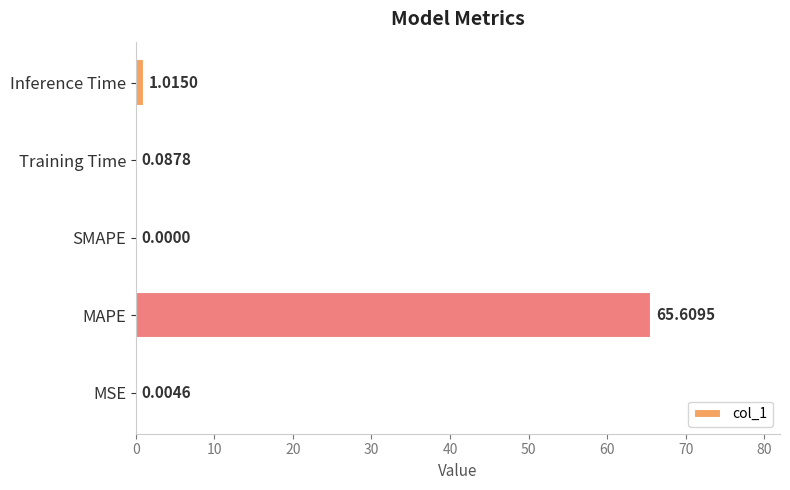

Count the number of categories in the chart.

5